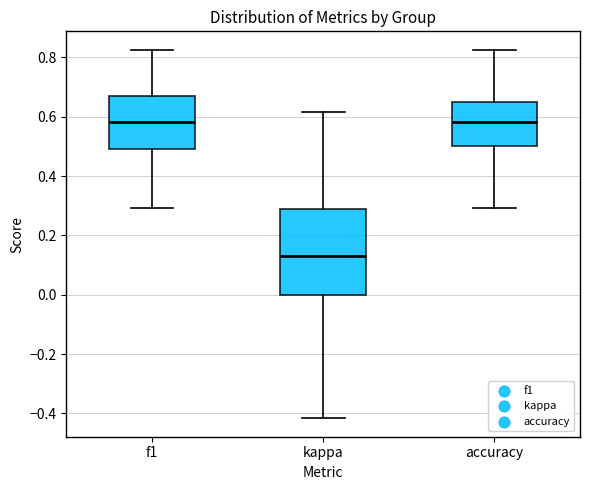

Where is the lower edge of the box for accuracy on the y-axis? The values are not printed on the chart, so give them approximately, as read against the axis.

0.50